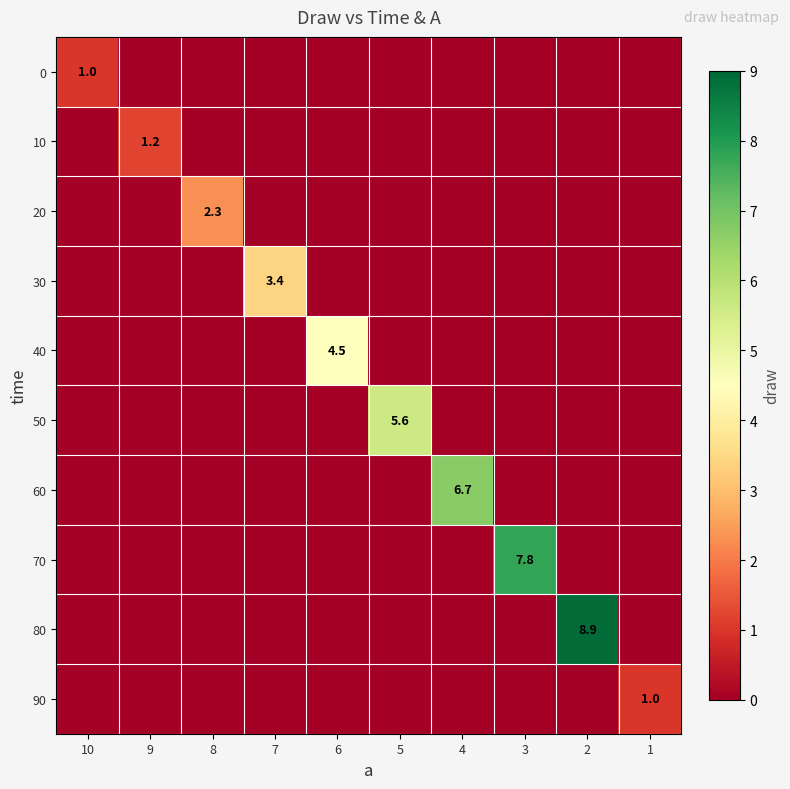

True or false: 60 has a value of 3.1 at 5.

False